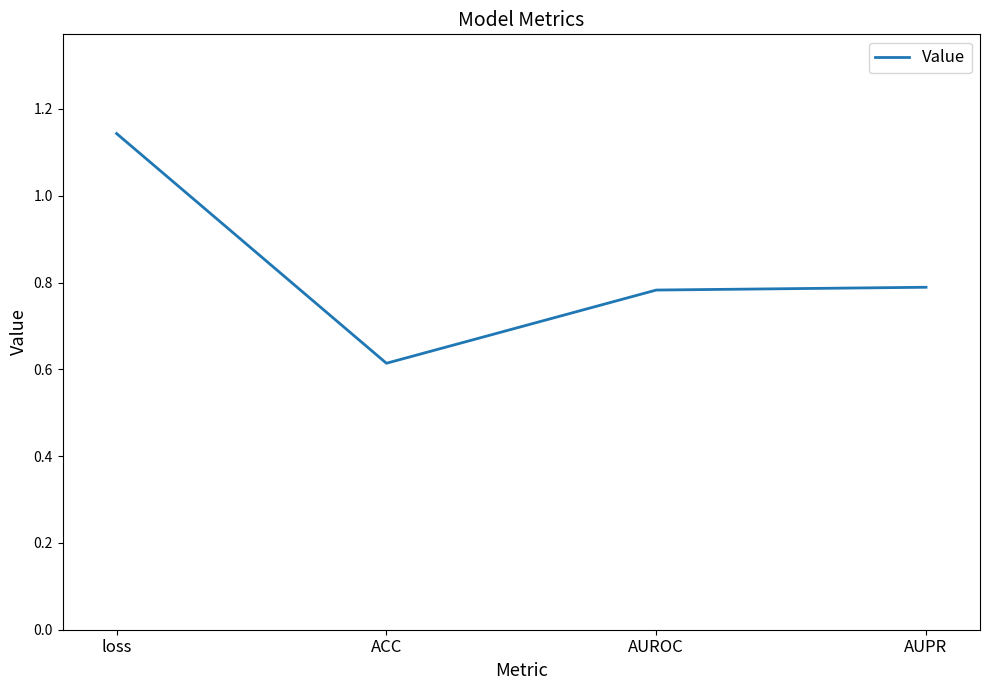

What position from the left is AUPR?

4